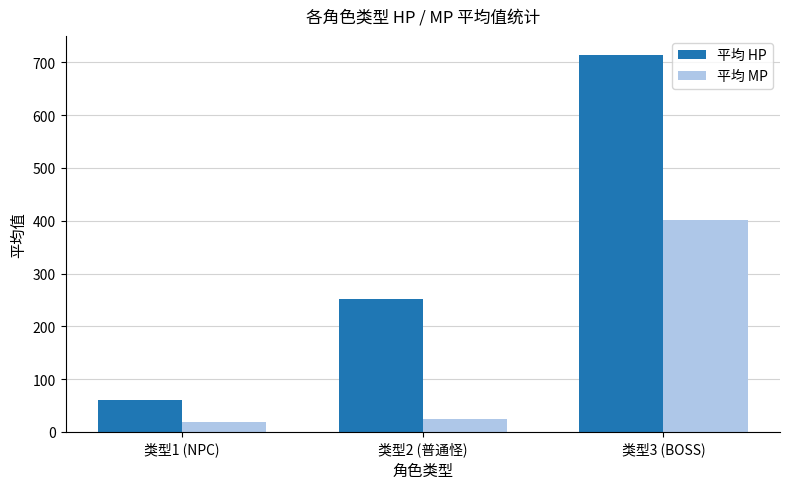

At which label does 平均 HP first exceed 252?

类型2 (普通怪)